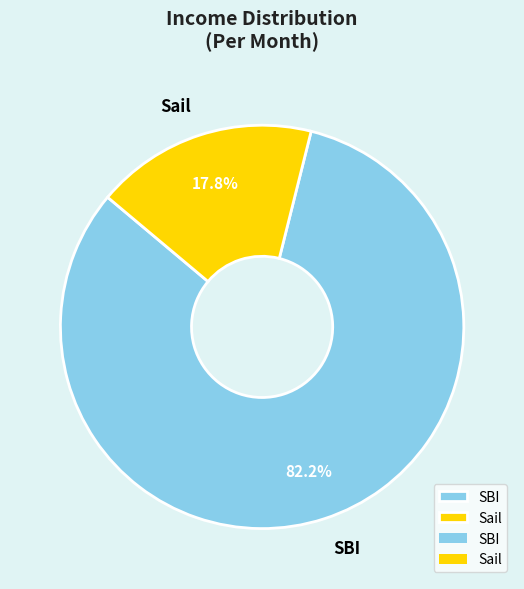

Does SBI represent more than half of the total?

Yes